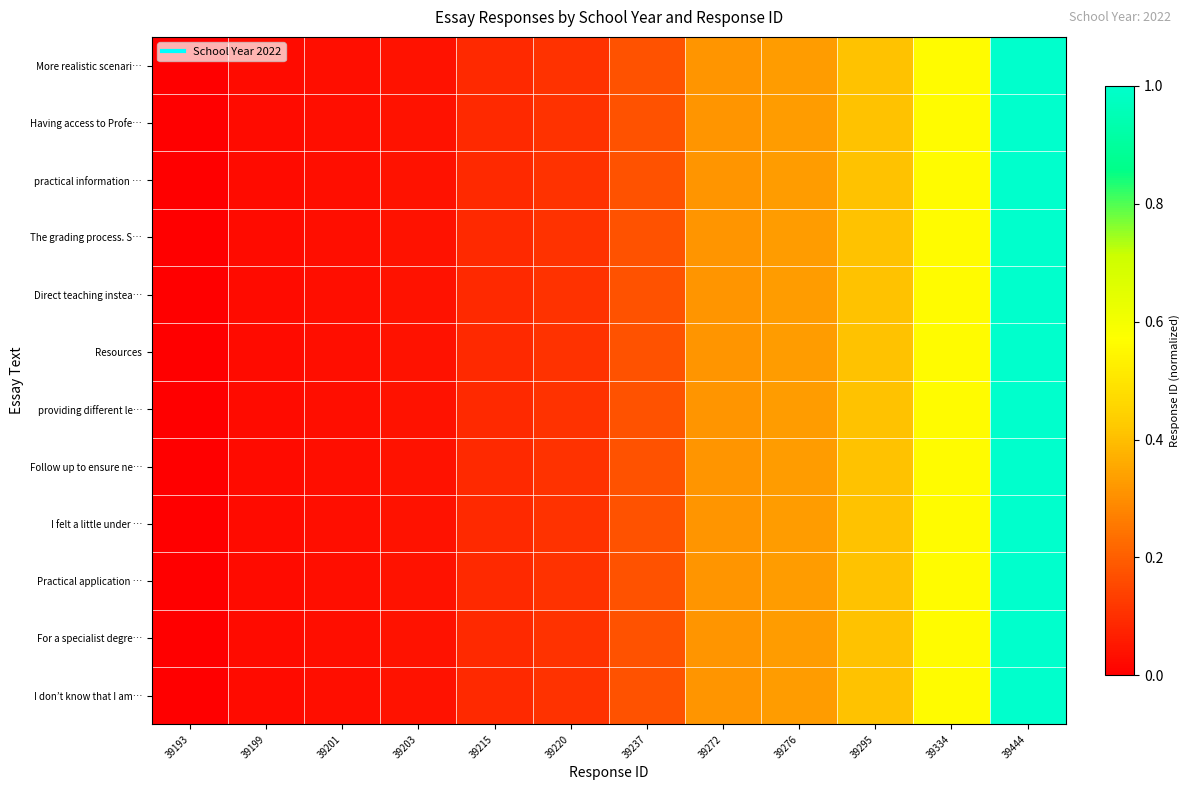

Which has a higher value, 39276 or 39203?

39276